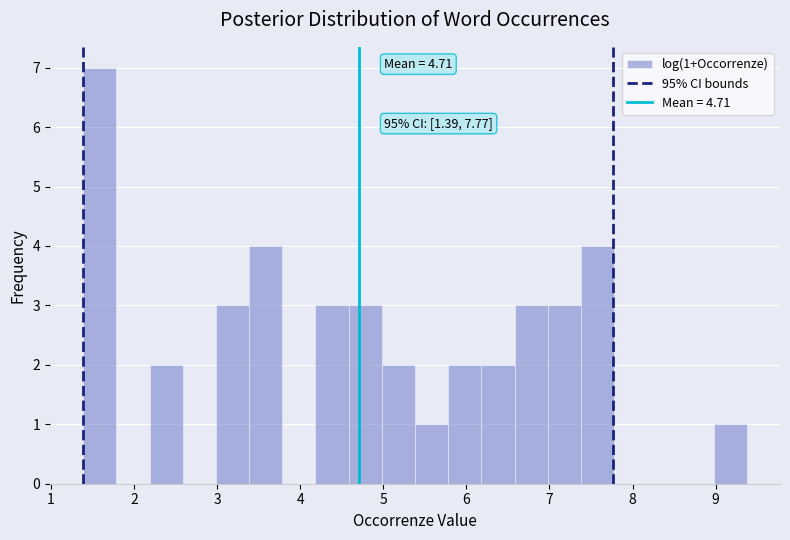

Around what value on the x-axis is the tallest bar? Give the approximate position of its centre, as read against the axis.

1.6